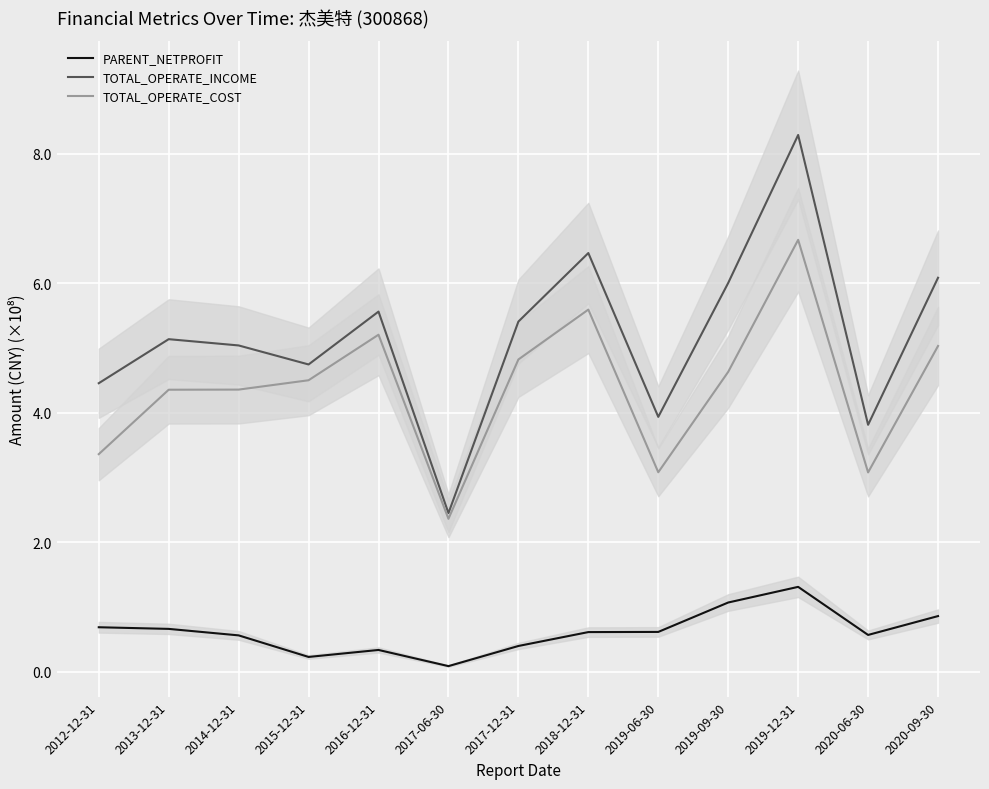

What is the difference between the PARENT_NETPROFIT values at 2019-09-30 and 2018-12-31?

0.5